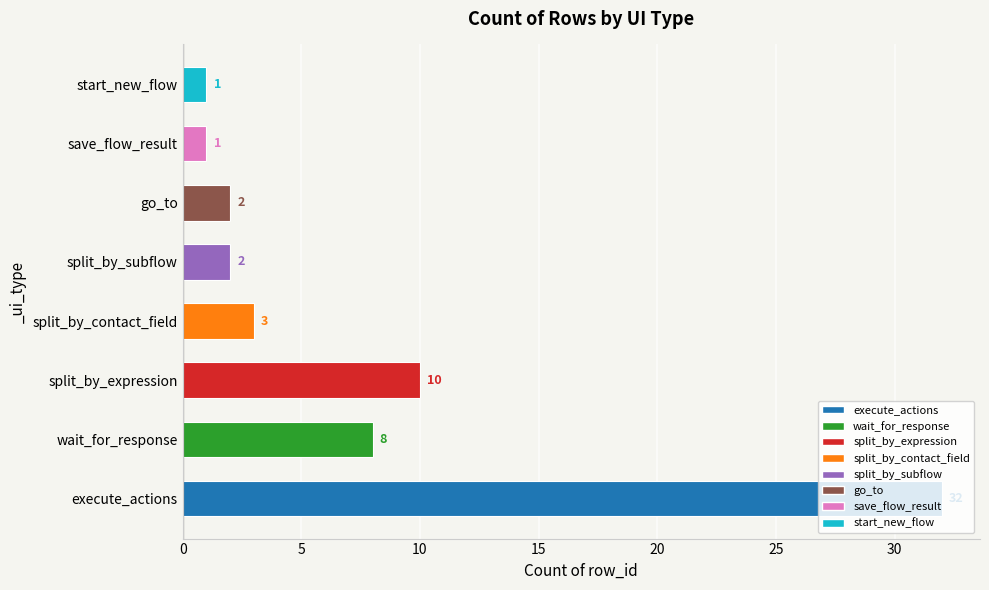

The value at execute_actions is 32. True or false?

True